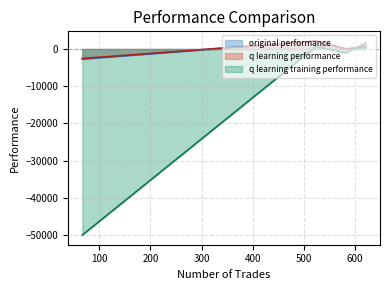

The value of q learning performance at 621 is 699.5. True or false?

True